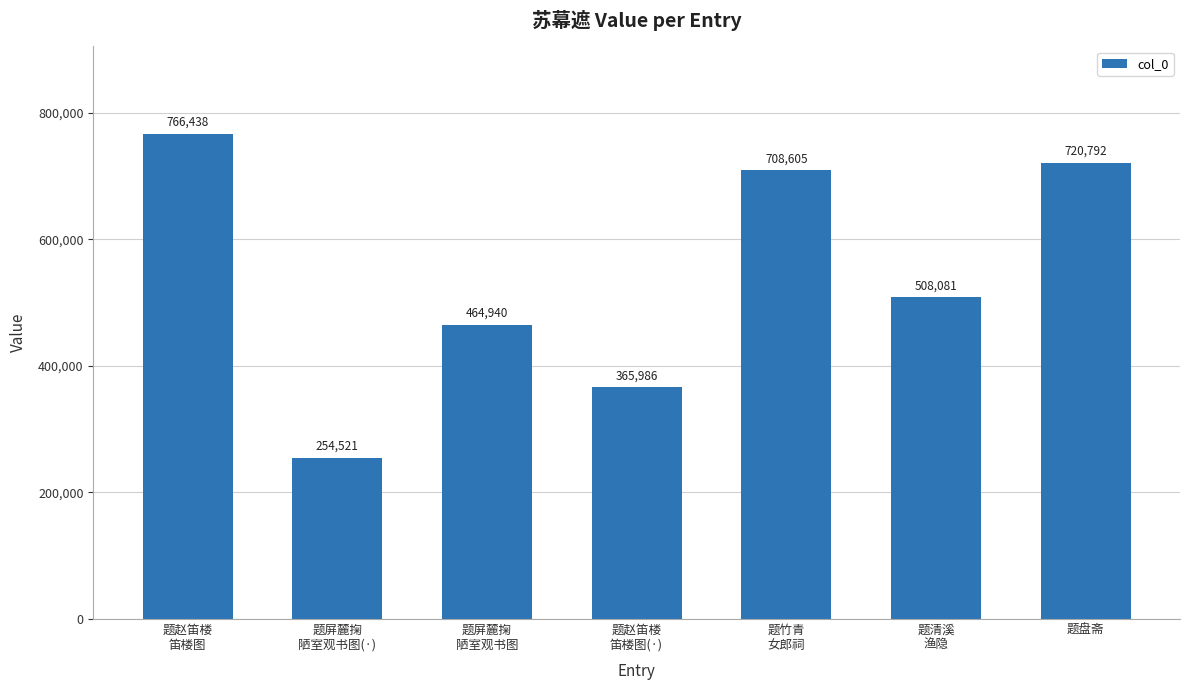

Reading left to right, extract all data points from this chart.

题赵笛楼
笛楼图=766438	题屏麓掬
陋室观书图(·)=254521	题屏麓掬
陋室观书图=464940	题赵笛楼
笛楼图(·)=365986	题竹青
女郎祠=708605	题清溪
渔隐=508081	题盘斋=720792